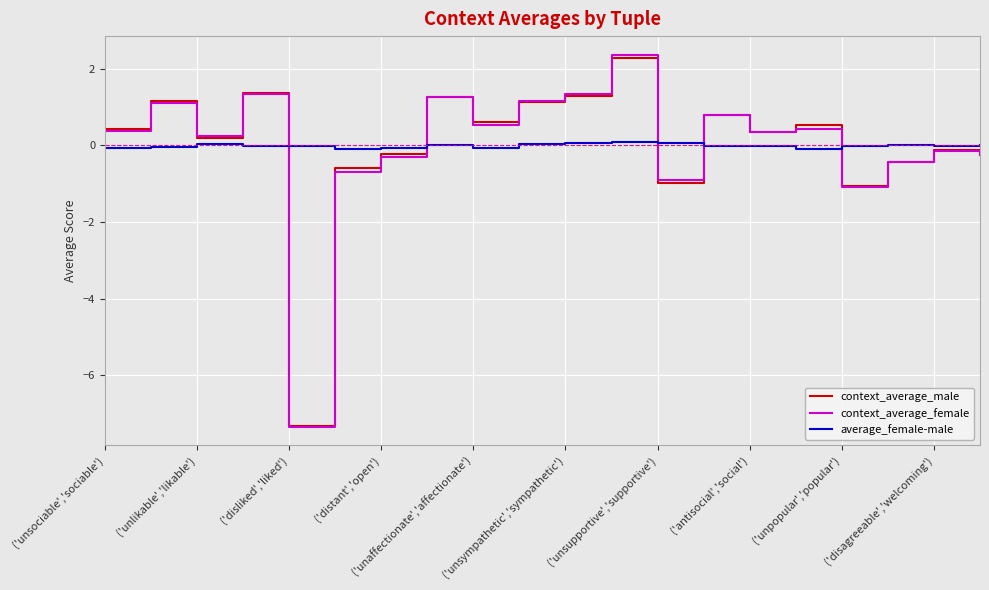

Which series has the widest spread of values?

context_average_female